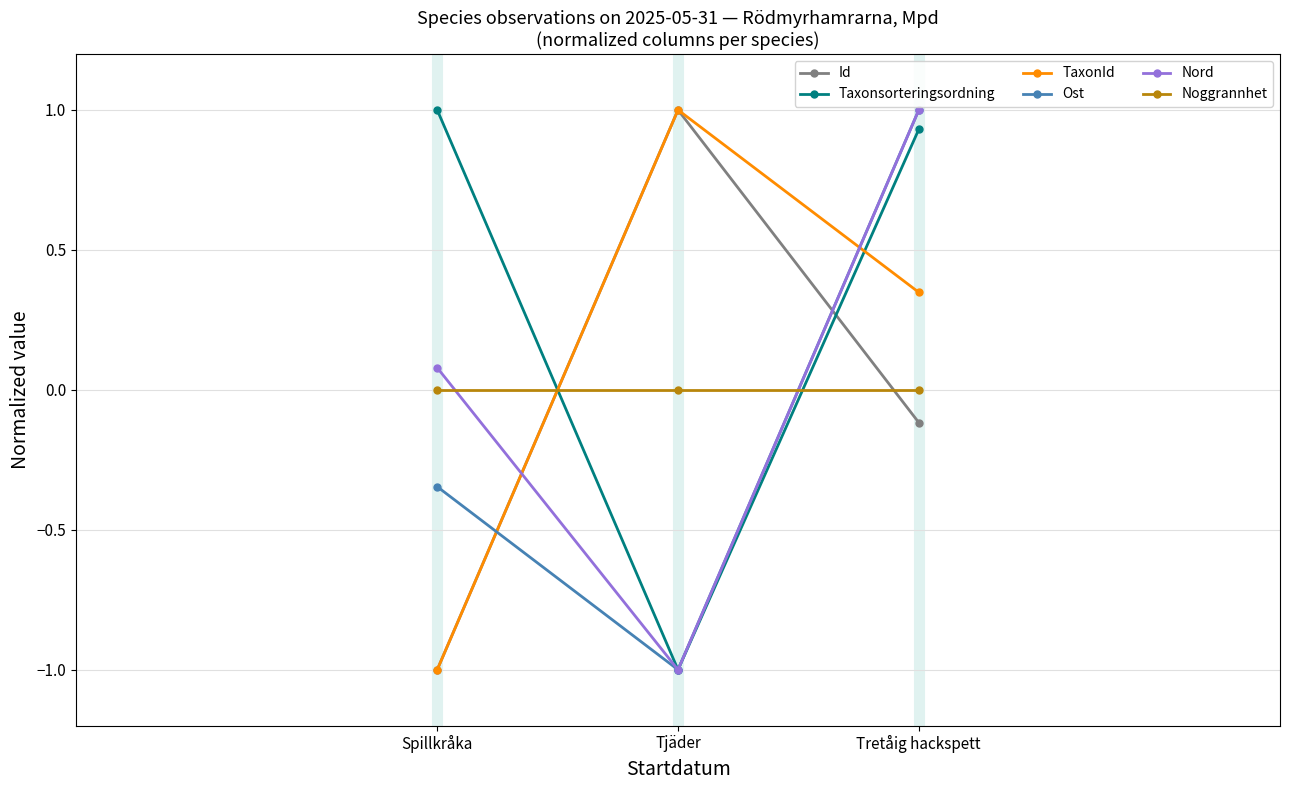

Rank the categories by Id value from highest to lowest.

Tjäder, Tretåig hackspett, Spillkråka